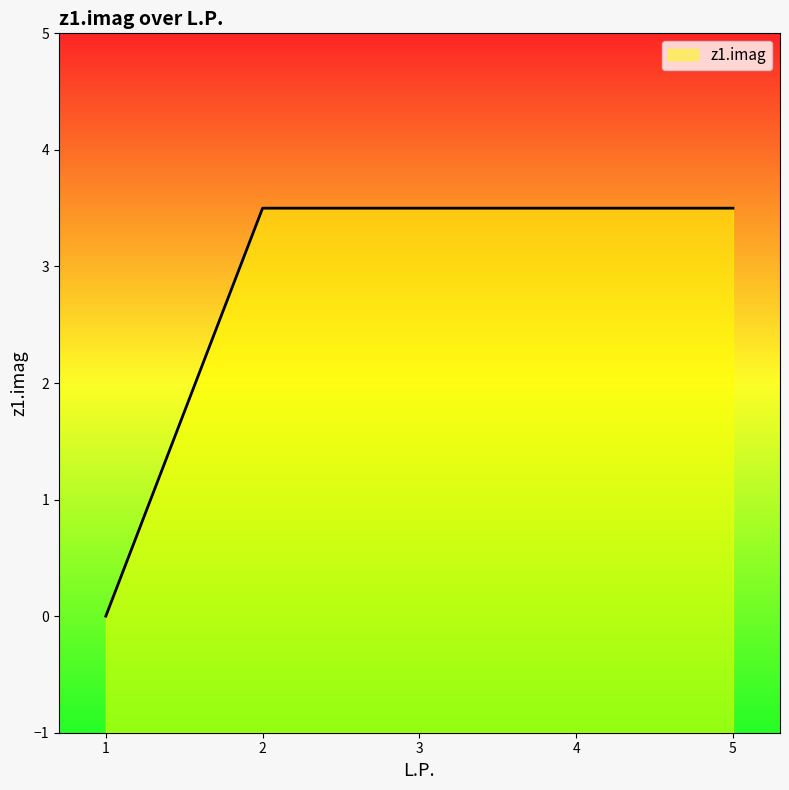

Does the chart display data point markers on the line(s)?

No